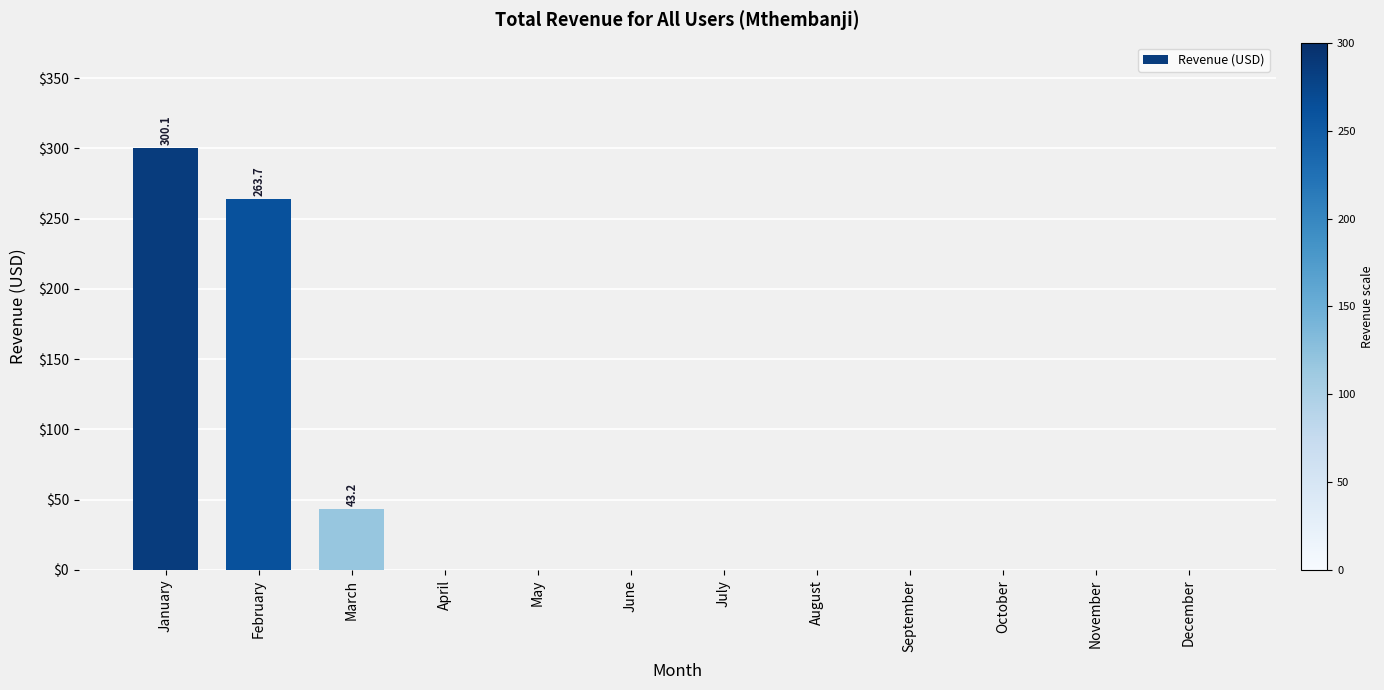

Are the bars horizontal?

No